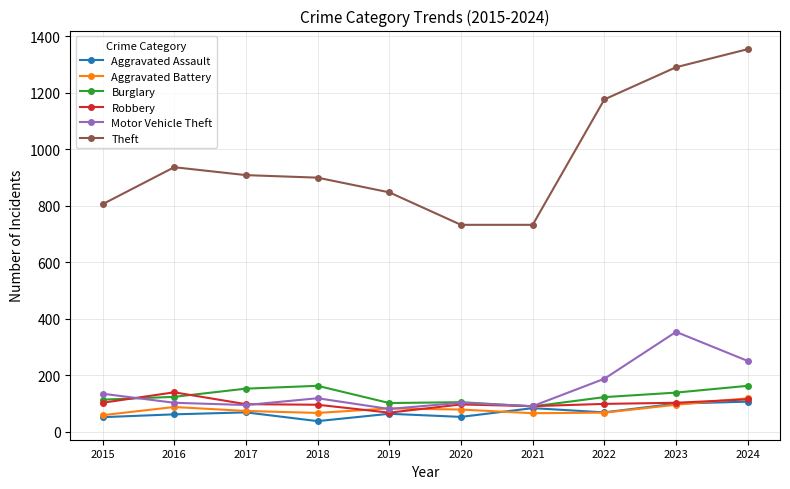

How many categories are shown in the chart?

10